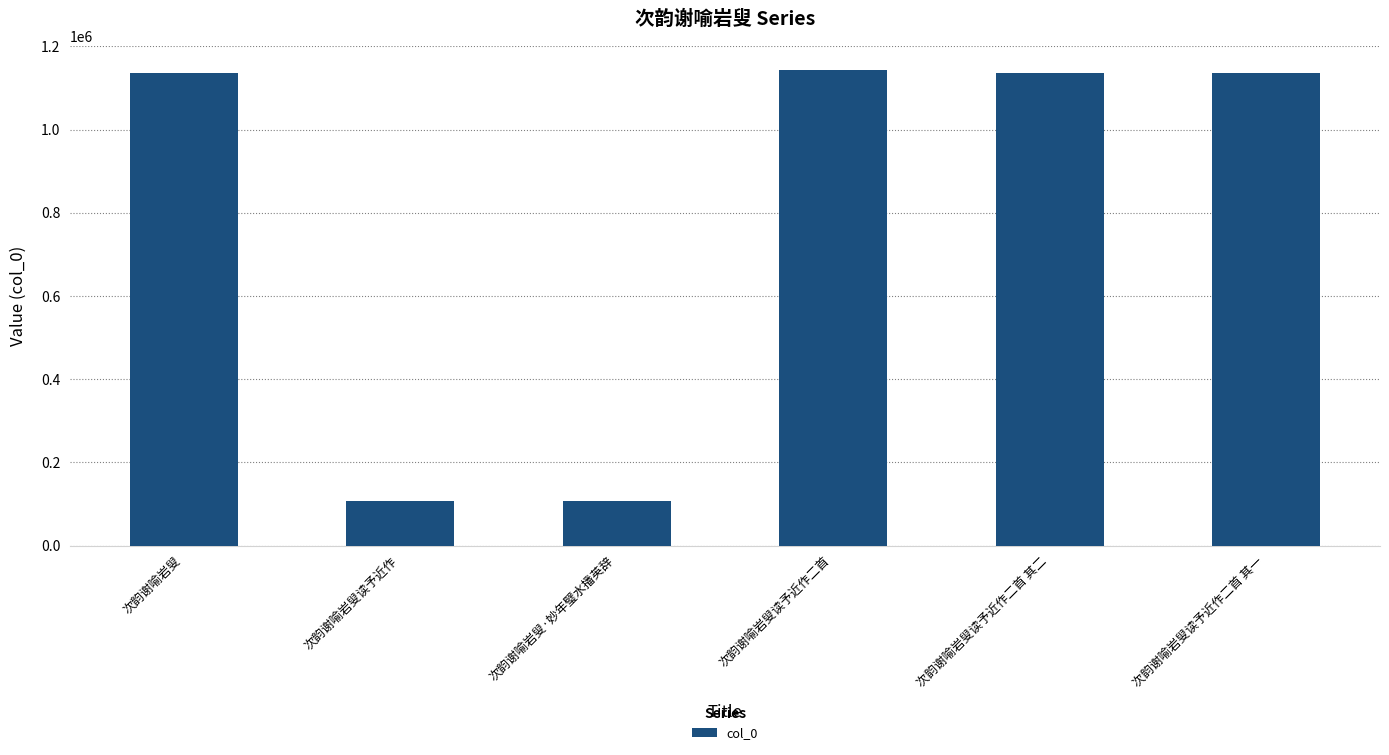

Are the bars horizontal?

No